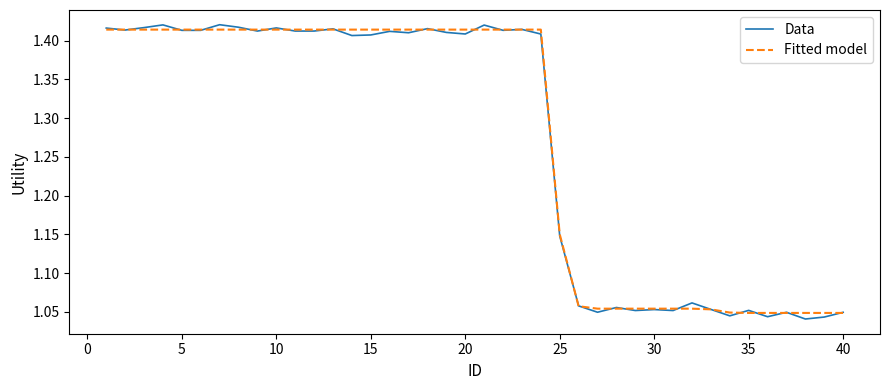

Which series has the largest range (max minus min)?

Data